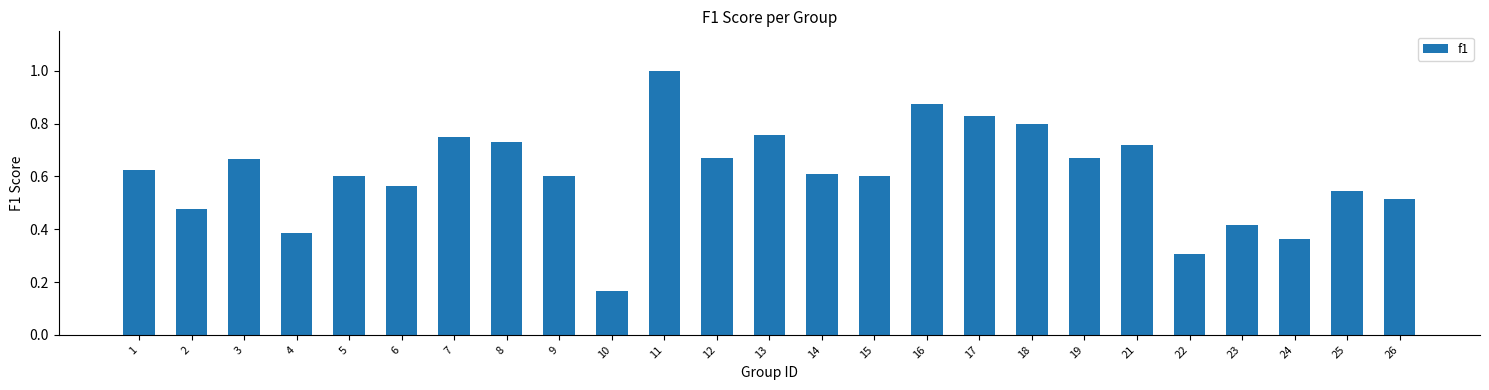

Which has a higher value, 8 or 15?

8